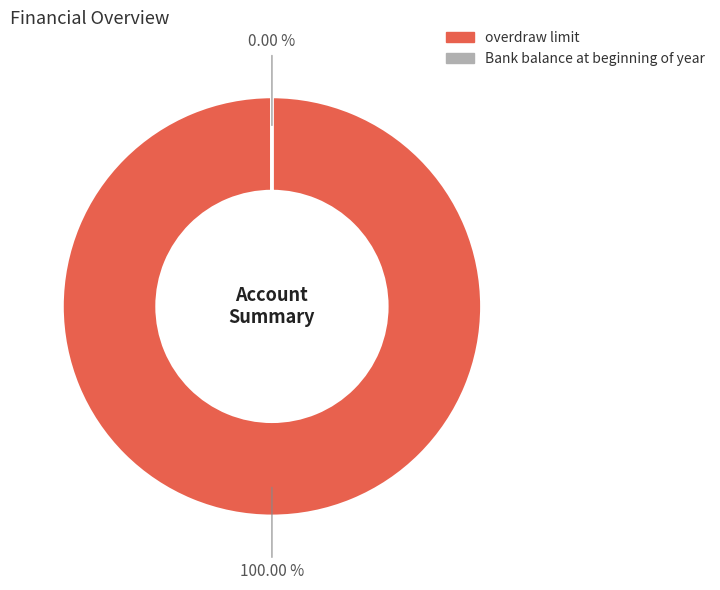

To the nearest percent, what portion does overdraw limit represent?

100%